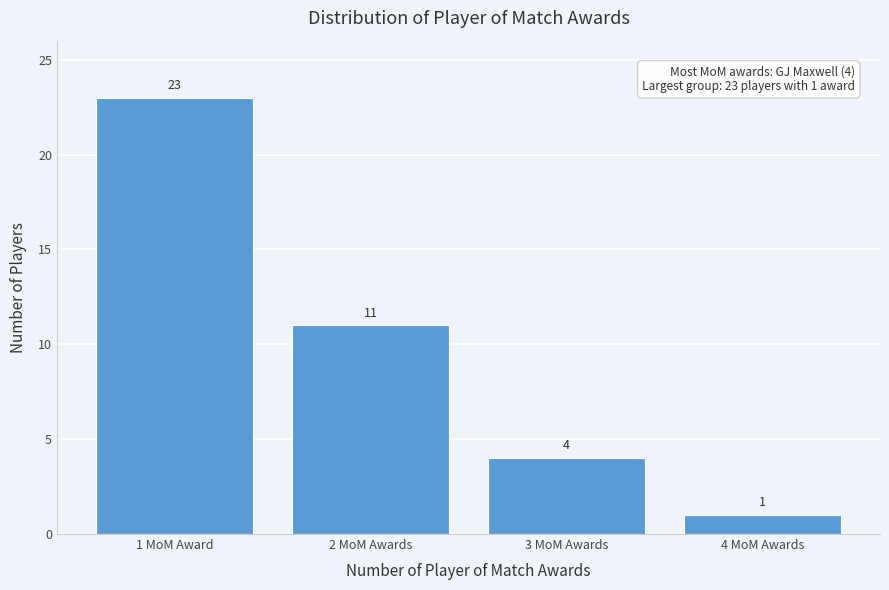

Reading left to right, transcribe all the data shown in this chart.

1 MoM Award=23	2 MoM Awards=11	3 MoM Awards=4	4 MoM Awards=1